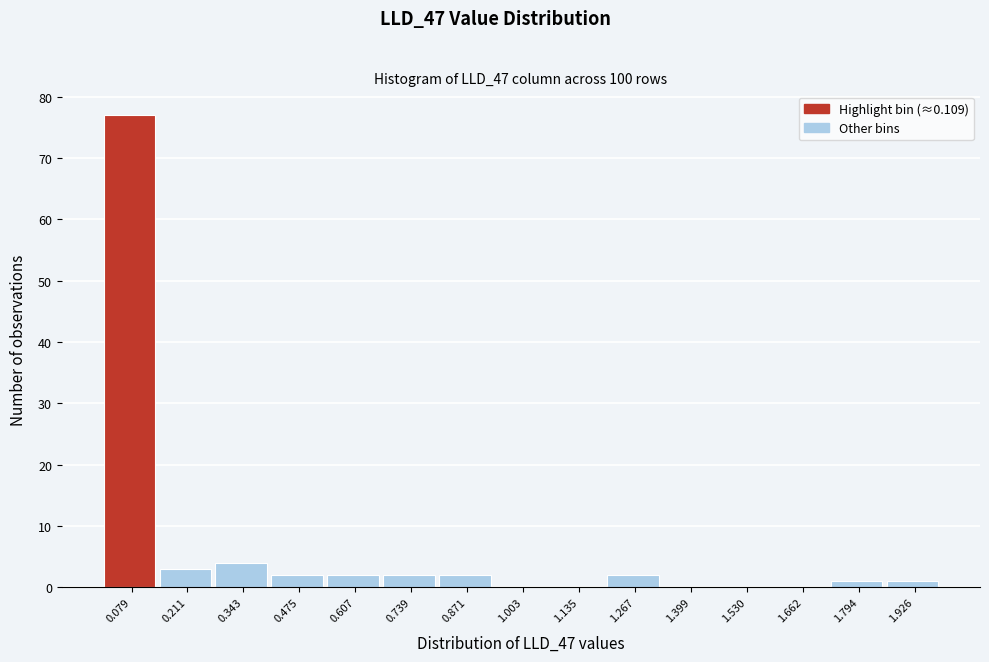

What is the height of the bar covering 1.20 to 1.34 on the x-axis? Neither the bar edges nor the heights are printed on the chart, so give them approximately, as read against the axes.

2